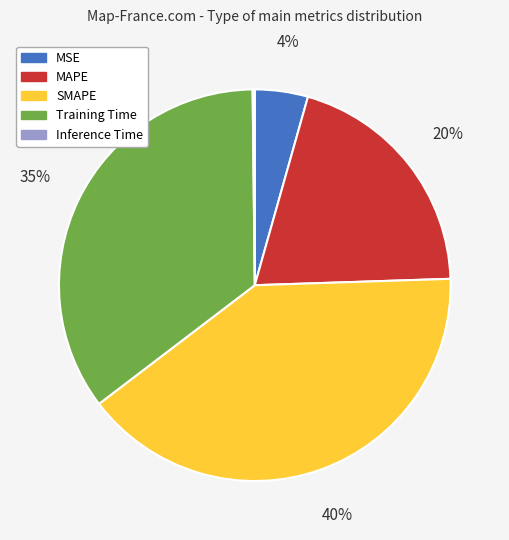

Is it true that SMAPE is 40% of the pie?

True